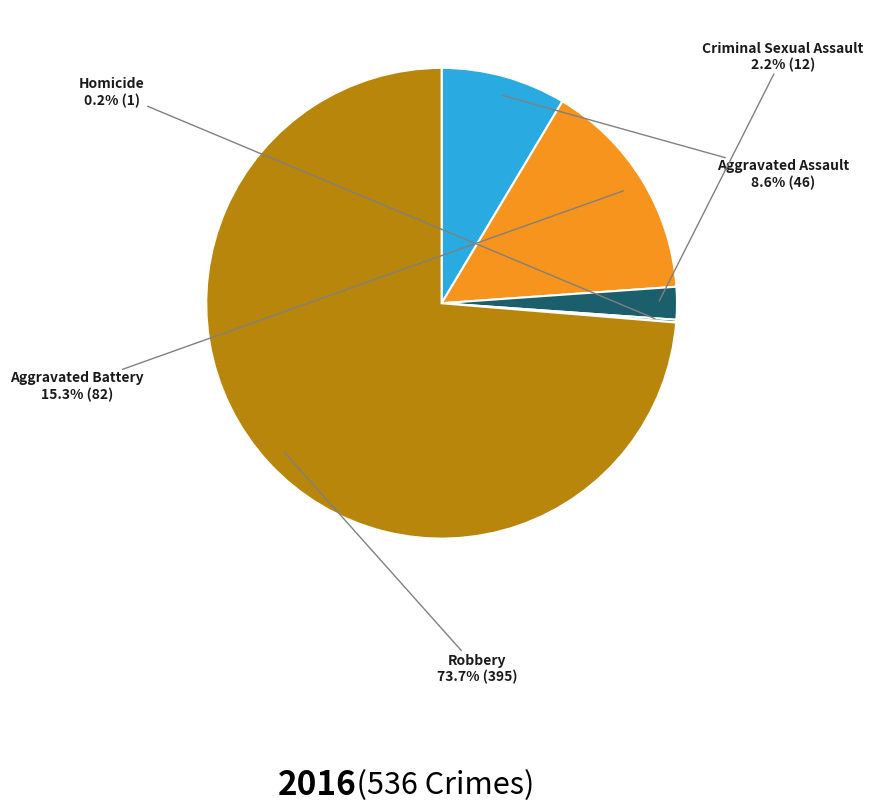

To the nearest percent, what percentage of the pie is Robbery?

74%